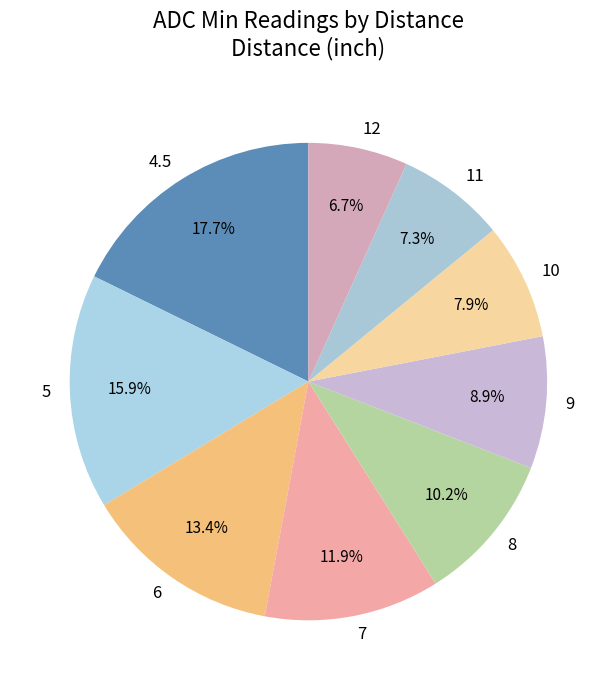

True or false: 6 accounts for 23% of the total.

False